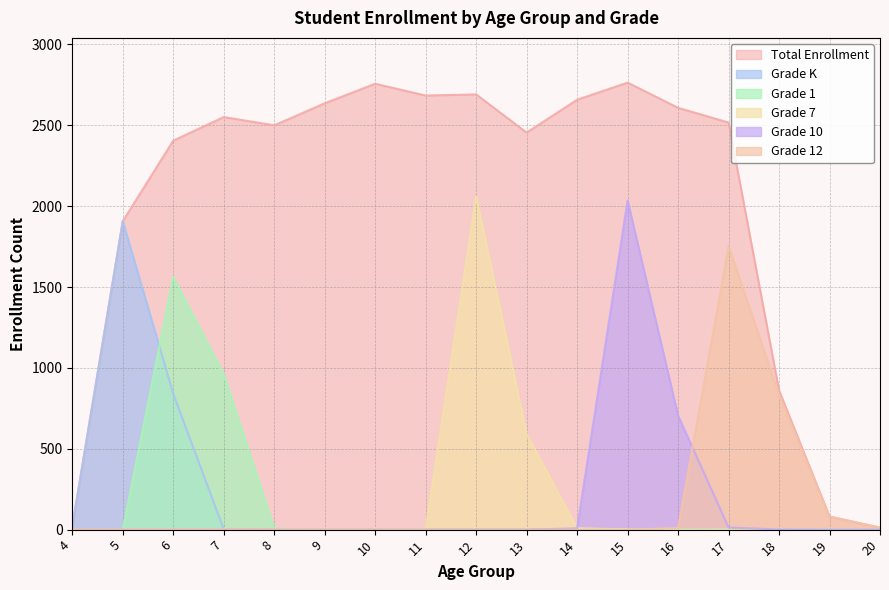

How many lines are shown in the chart?

6